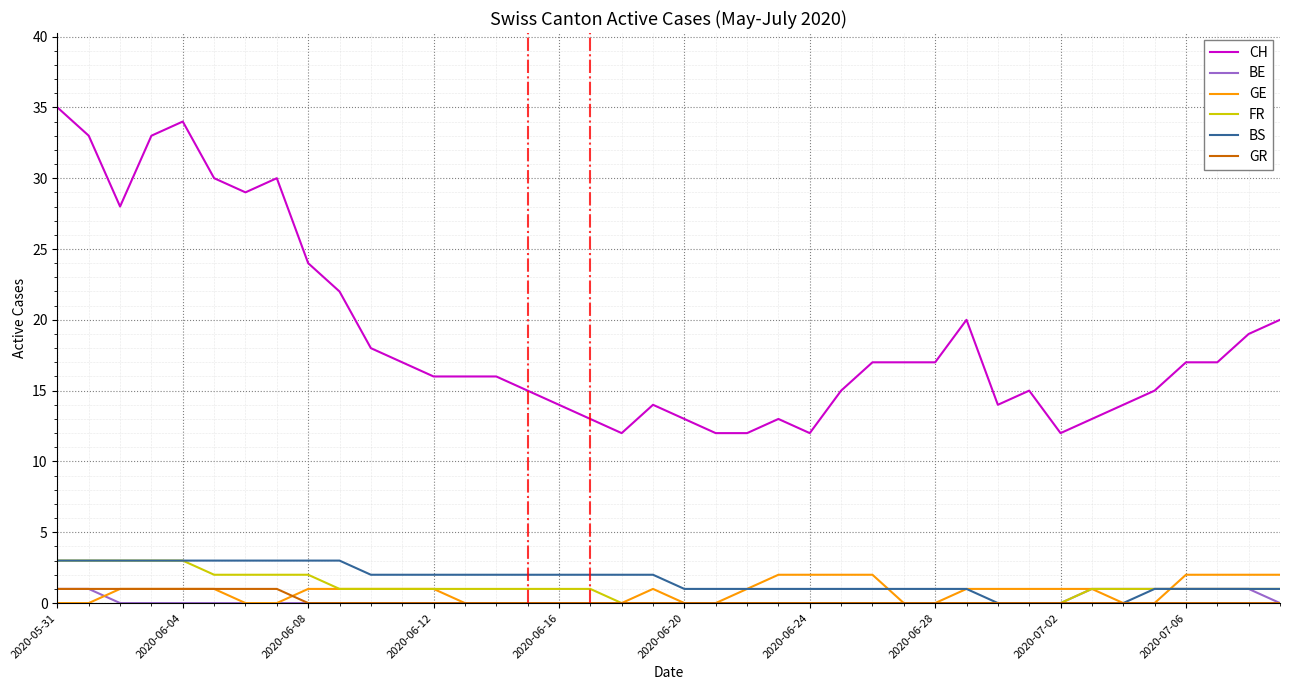

Reading left to right, extract all data points from this chart.

CH: 35	33	28	33	34	30	29	30	24	22	18	17	16	16	16	15	14	13	12	14	13	12	12	13	12	15	17	17	17	20	14	15	12	13	14	15	17	17	19	20
BE: 1	1	0	0	0	0	0	0	0	0	0	0	0	0	0	0	0	0	0	0	0	0	0	0	0	0	0	0	0	0	0	0	0	1	1	1	1	1	1	0
GE: 0	0	1	1	1	1	0	0	1	1	1	1	1	0	0	0	0	0	0	1	0	0	1	2	2	2	2	0	0	1	1	1	1	1	0	0	2	2	2	2
FR: 3	3	3	3	3	2	2	2	2	1	1	1	1	1	1	1	1	1	0	0	0	0	0	0	0	0	0	0	0	0	0	0	0	1	1	1	1	1	1	1
BS: 3	3	3	3	3	3	3	3	3	3	2	2	2	2	2	2	2	2	2	2	1	1	1	1	1	1	1	1	1	1	0	0	0	0	0	1	1	1	1	1
GR: 1	1	1	1	1	1	1	1	0	0	0	0	0	0	0	0	0	0	0	0	0	0	0	0	0	0	0	0	0	0	0	0	0	0	0	0	0	0	0	0